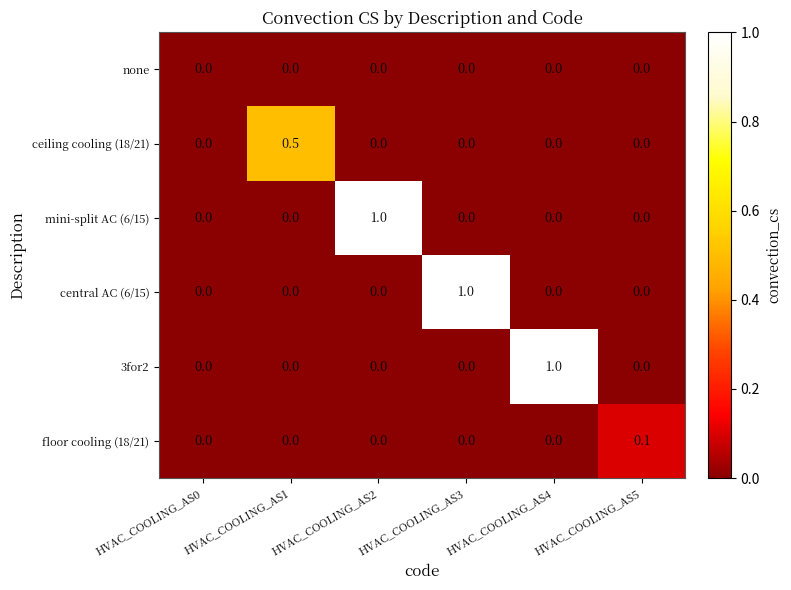

What is the sum of the central AC (6/15) values at HVAC_COOLING_AS3 and HVAC_COOLING_AS0?

1.0